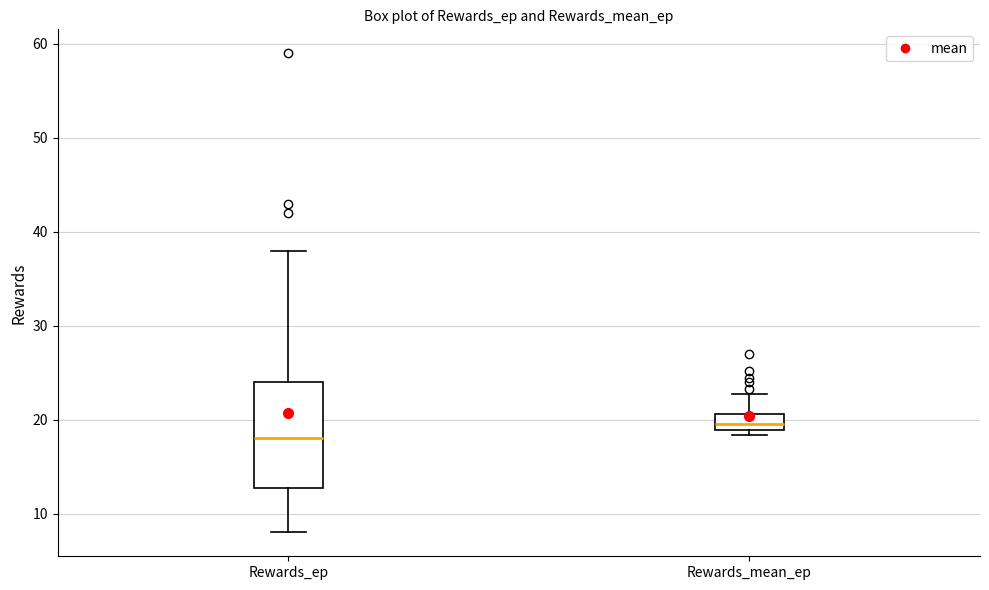

Reading left to right, transcribe this box plot: for each box, give where its median line is, the range the box spans, and where its two whiskers end, as read against the y-axis. The values are not printed on the chart, so give them approximately, as read against the axis.

Rewards_ep: median 18, box 13 to 24, whiskers 8 to 38
Rewards_mean_ep: median 20, box 19 to 21, whiskers 18 to 23